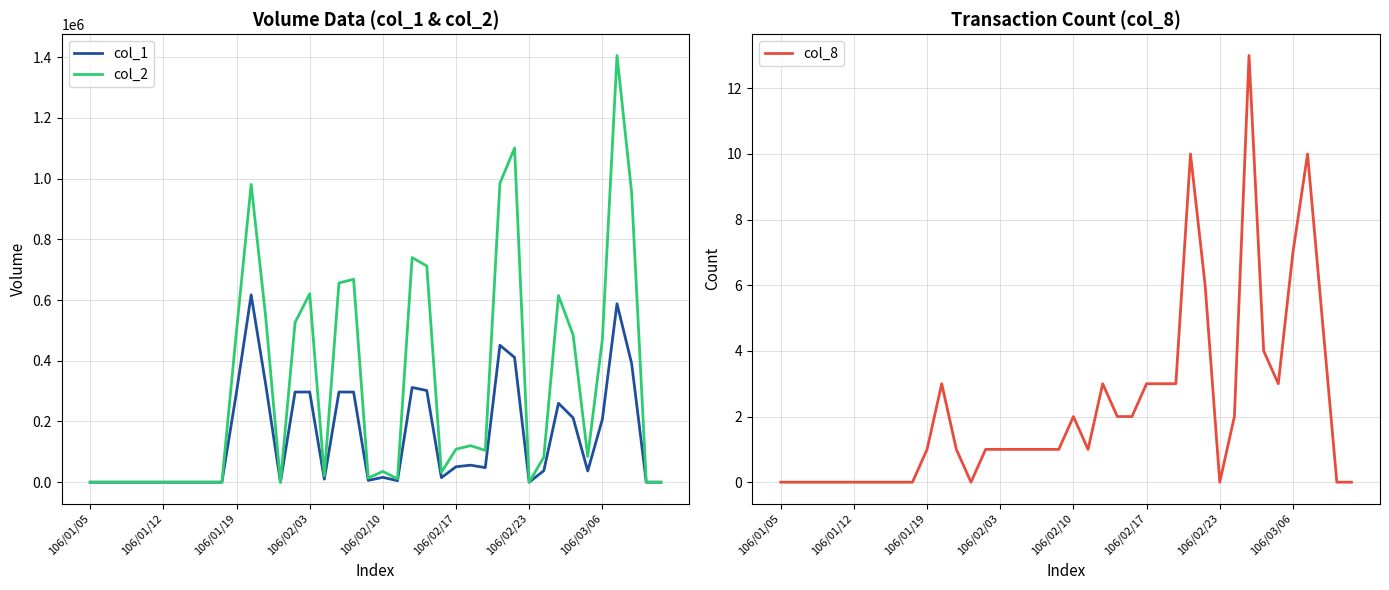

At which category does col_2 reach its first local valley?

13